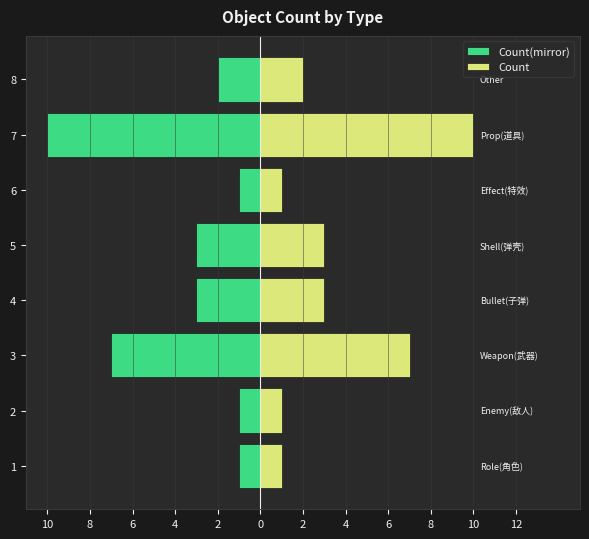

Are the bars horizontal?

Yes